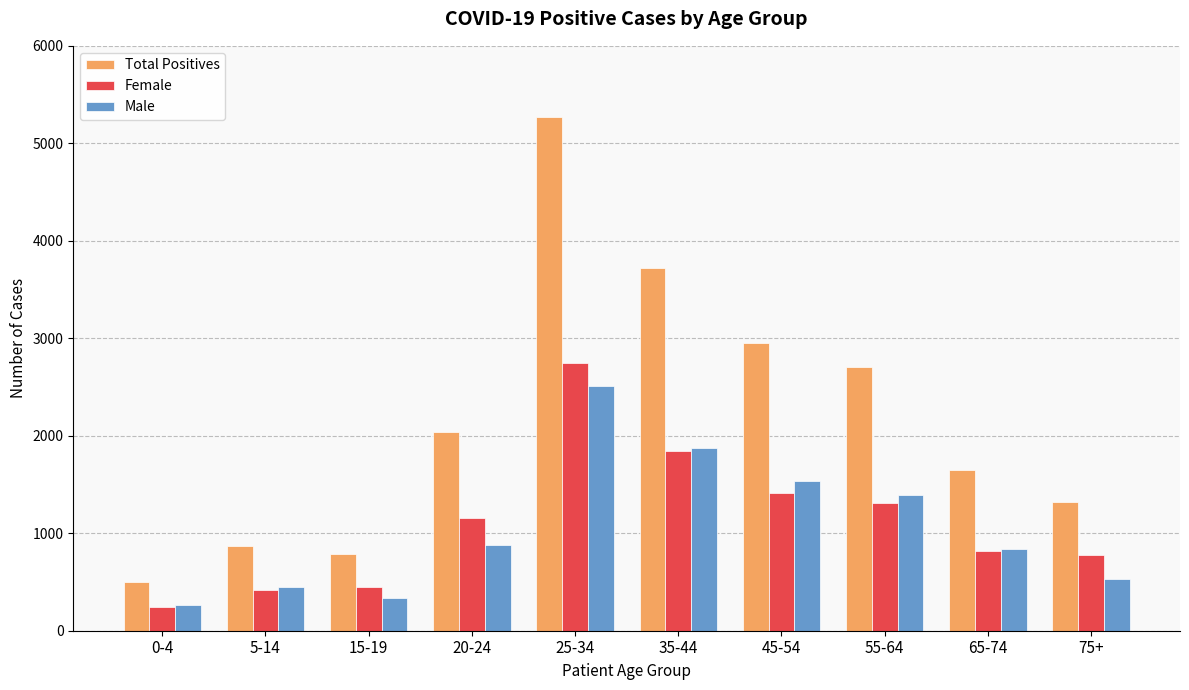

Are the bars grouped side by side (vs. stacked)?

Yes